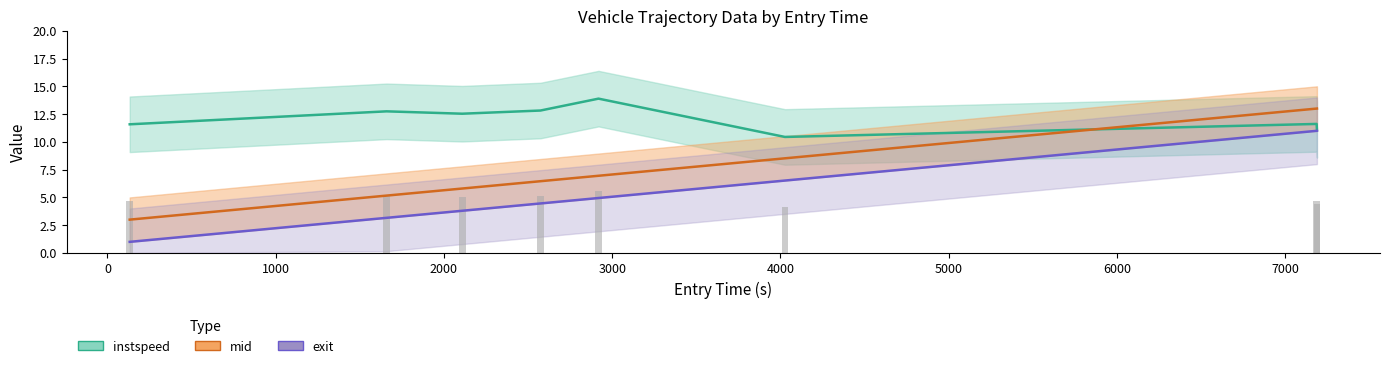

Reading right to left, transcribe all the data shown in this chart.

instspeed: 11.1	11.6	10.4	13.9	12.8	12.5	12.7	11.6
mid: 13.0	13.0	8.5	6.9	6.5	5.8	5.2	3.0
exit: 11.0	11.0	6.5	4.9	4.5	3.8	3.2	1.0